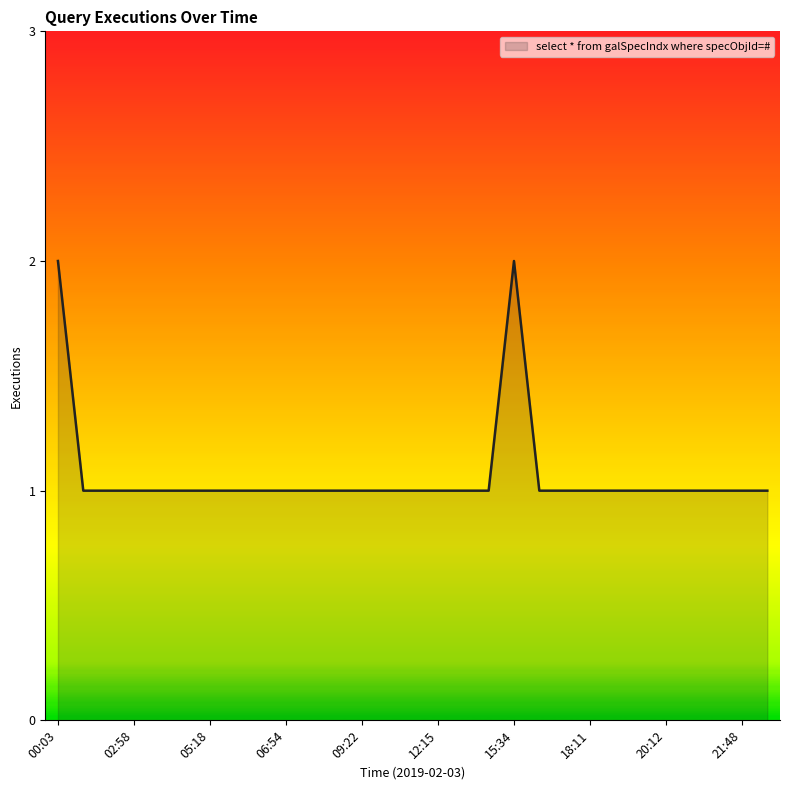

What is the average value?

1